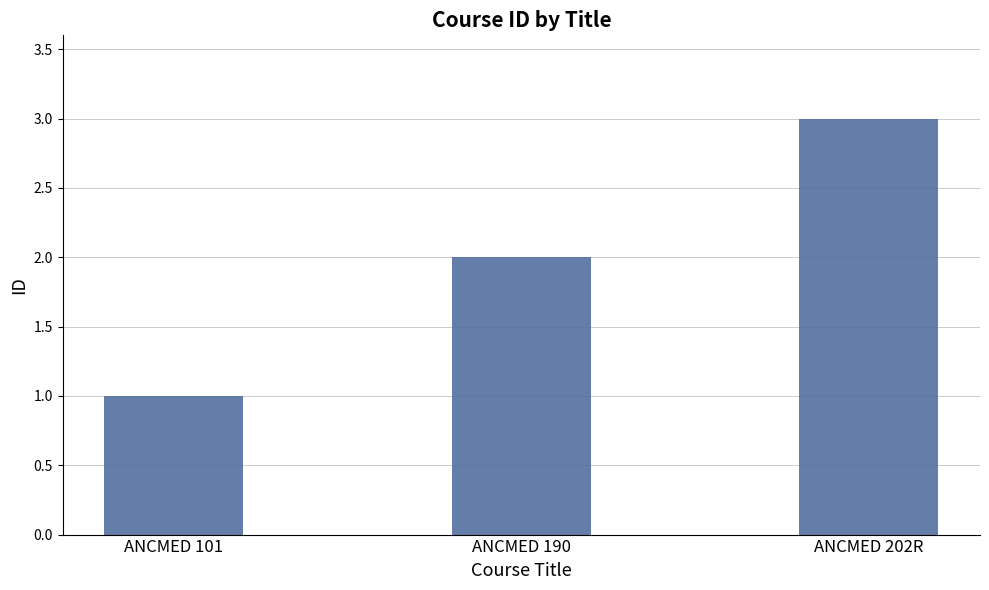

How many values are below 2?

1